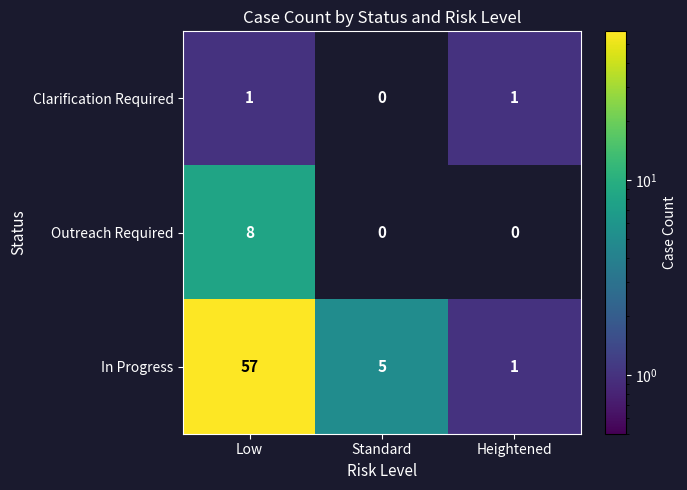

List the series in order of their peak value, highest first.

In Progress, Outreach Required, Clarification Required